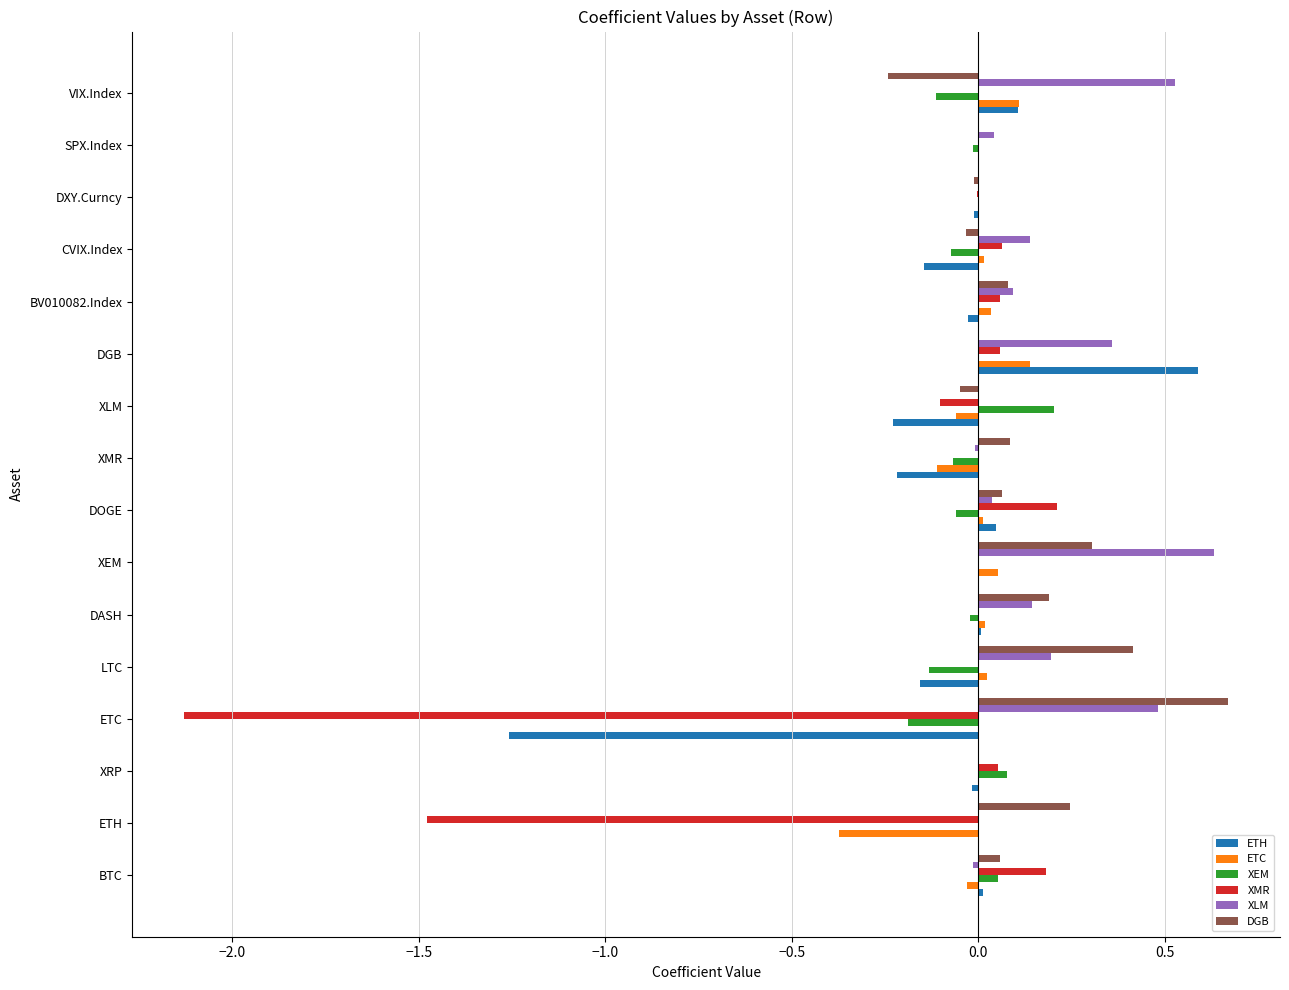

Count the number of categories in the chart.

16